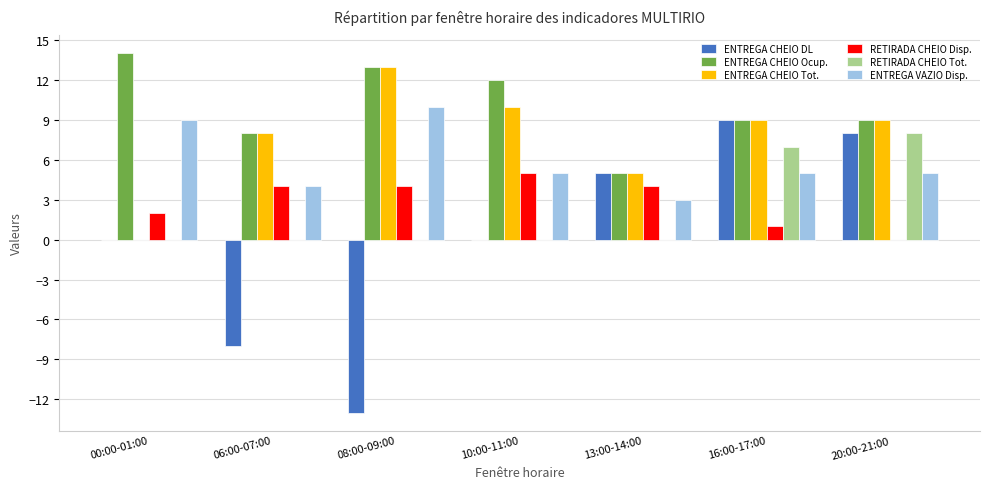

How many groups of bars are there?

7